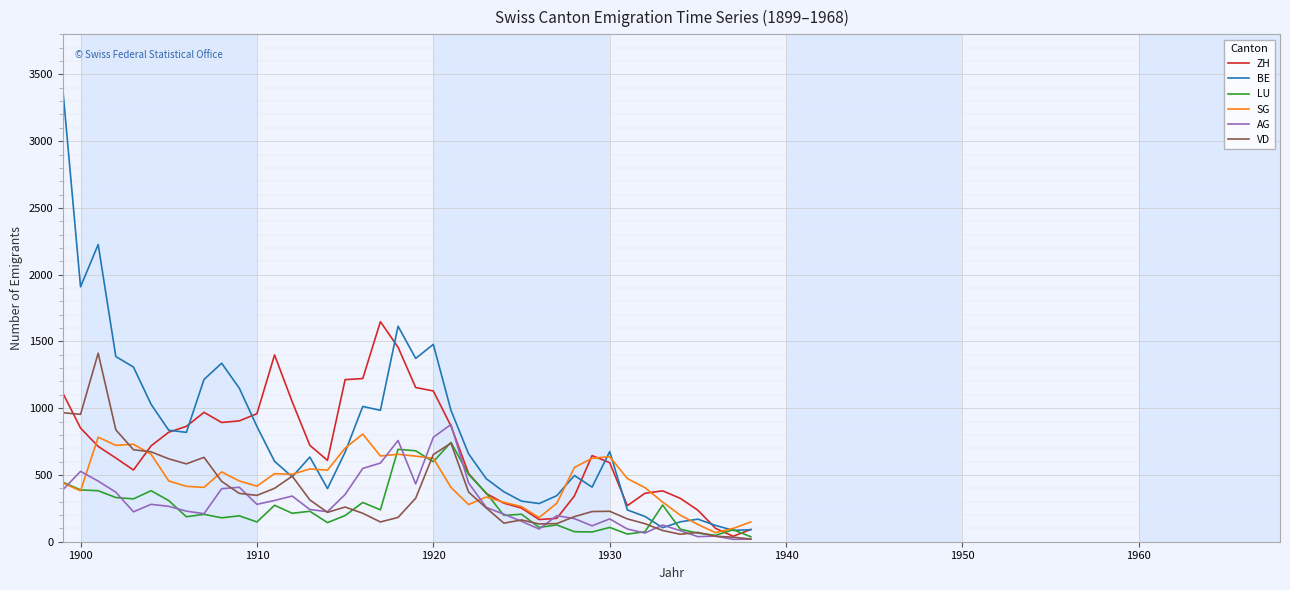

What is the maximum value for AG?

878